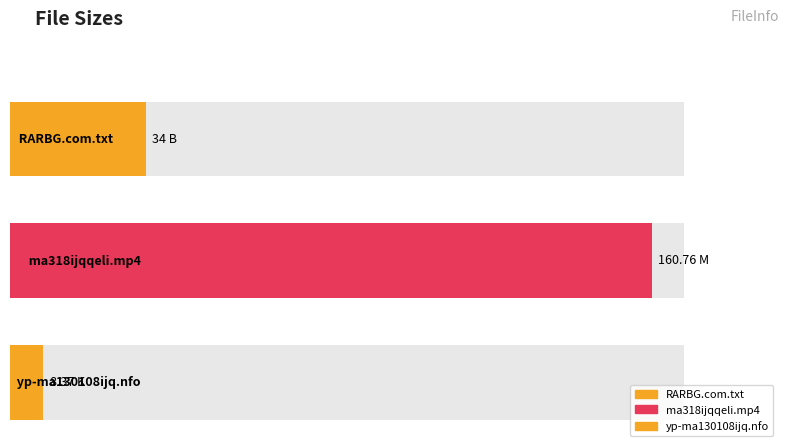

At which label is the value closest to 84?

RARBG.com.txt